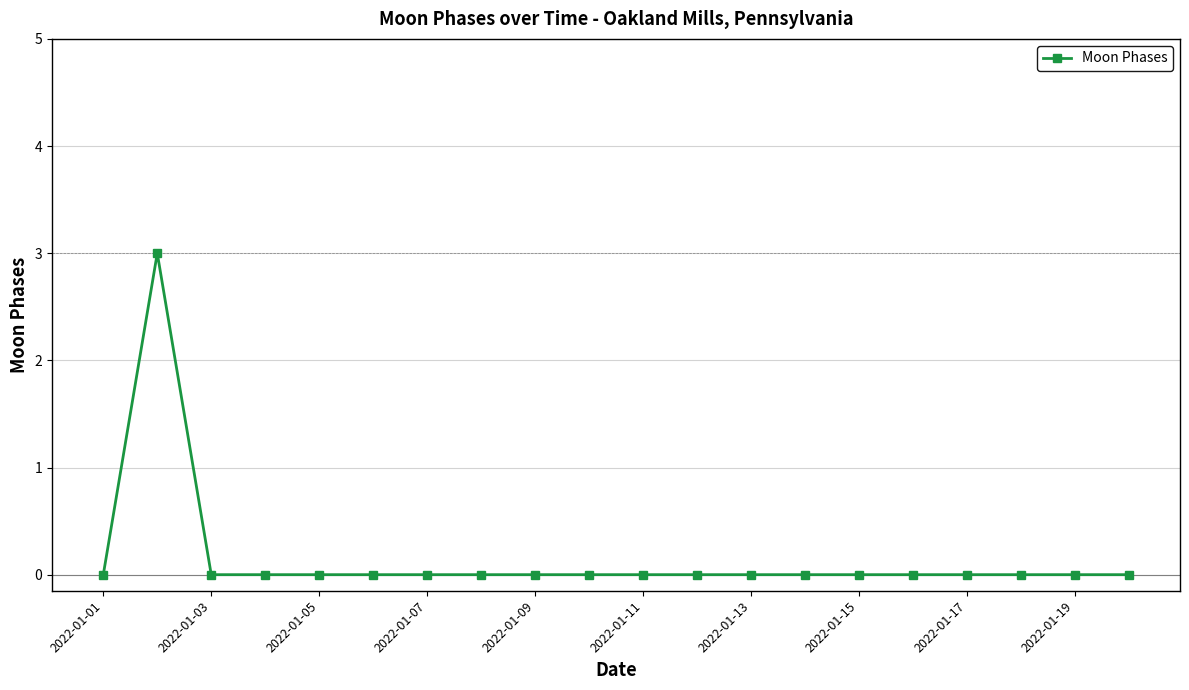

What is the greatest value displayed?

3